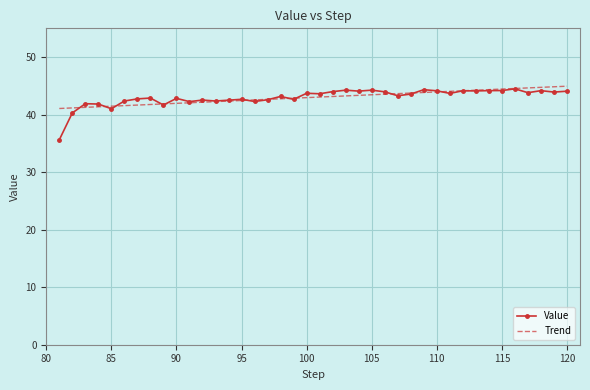

What is the smallest value displayed?

35.6